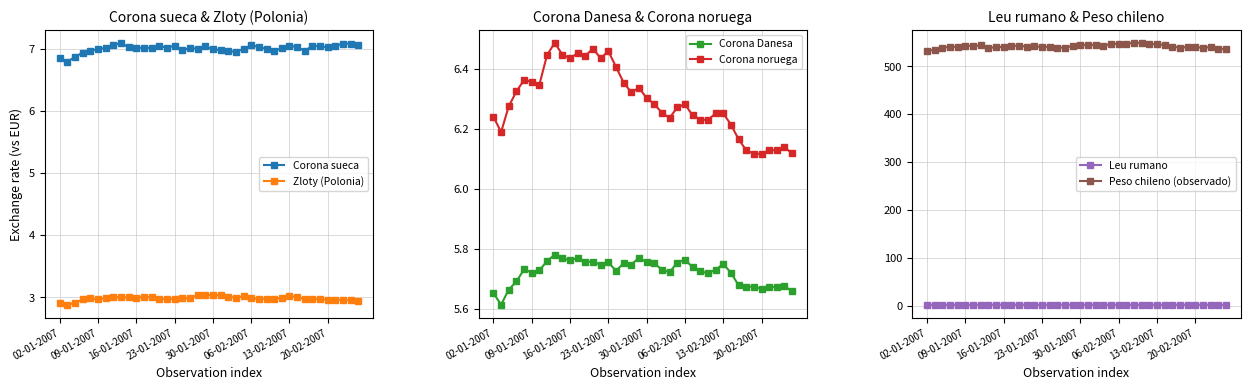

True or false: Corona Danesa and Corona noruega intersect in this chart.

False